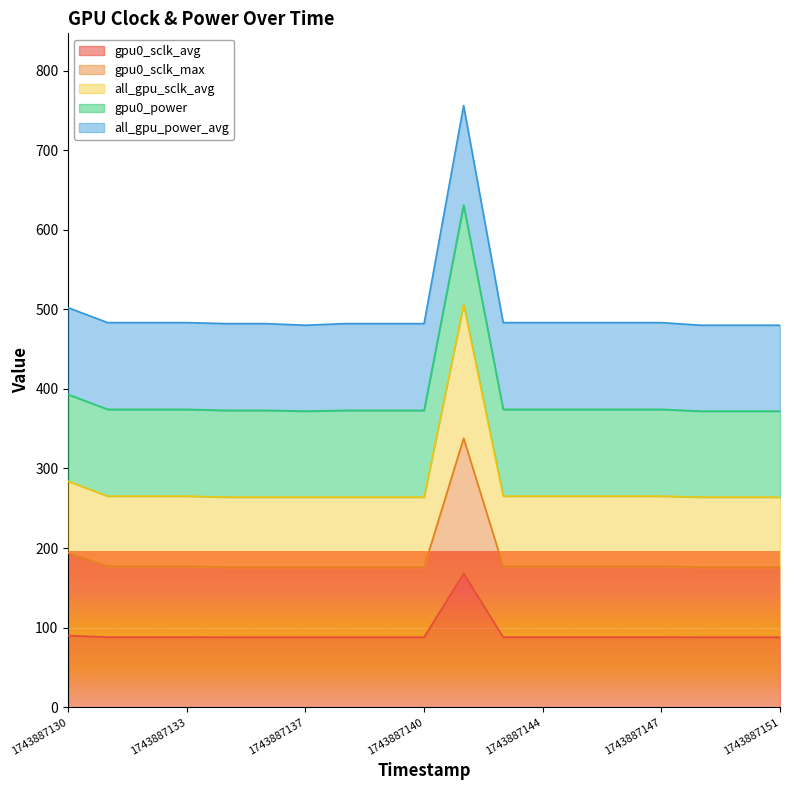

Which category has the highest value in the gpu0_sclk_avg series?

1743887142